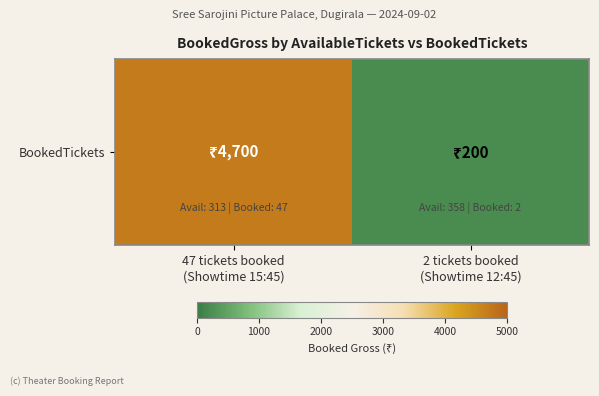

Reading left to right, extract all data points from this chart.

4700	200